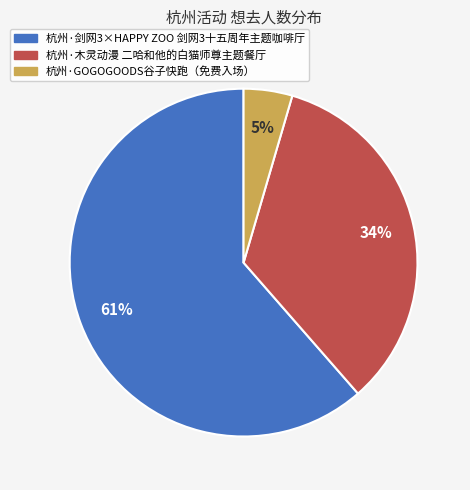

What percentage is the 杭州·GOGOGOODS谷子快跑（免费入场） slice, to the nearest percent?

5%